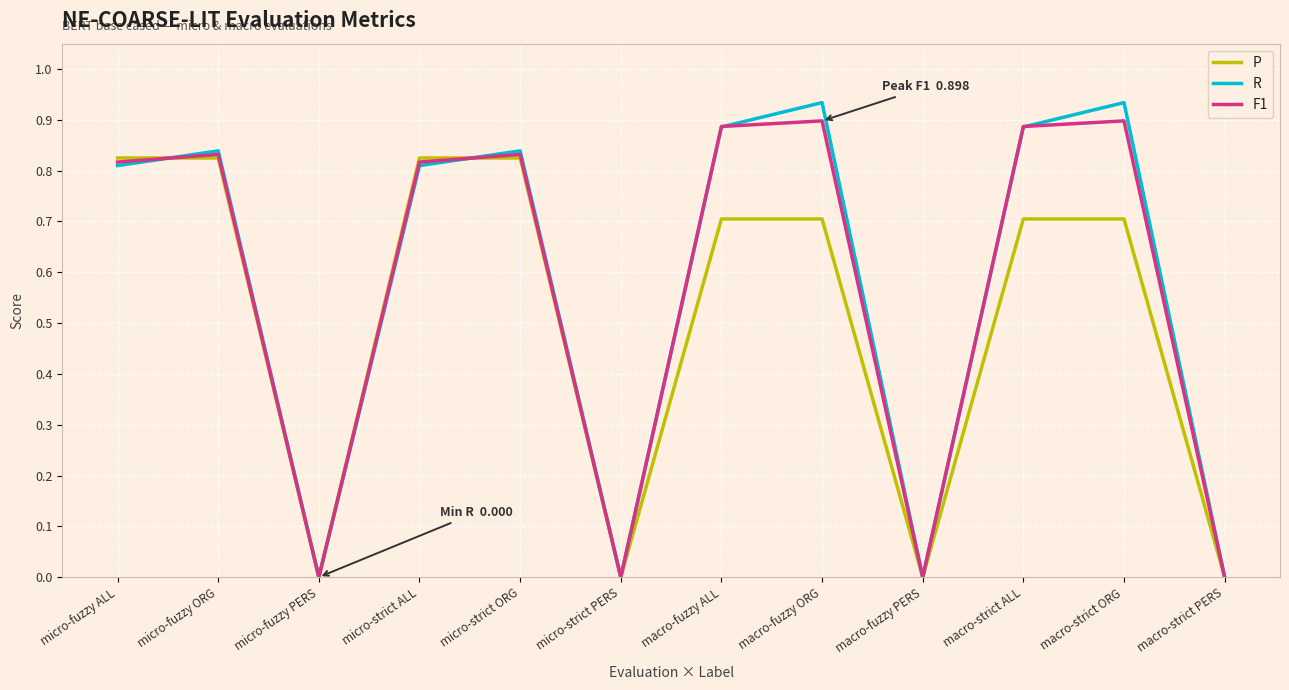

Is the value of F1 at micro-strict ALL greater than the value of R at micro-strict ORG?

No